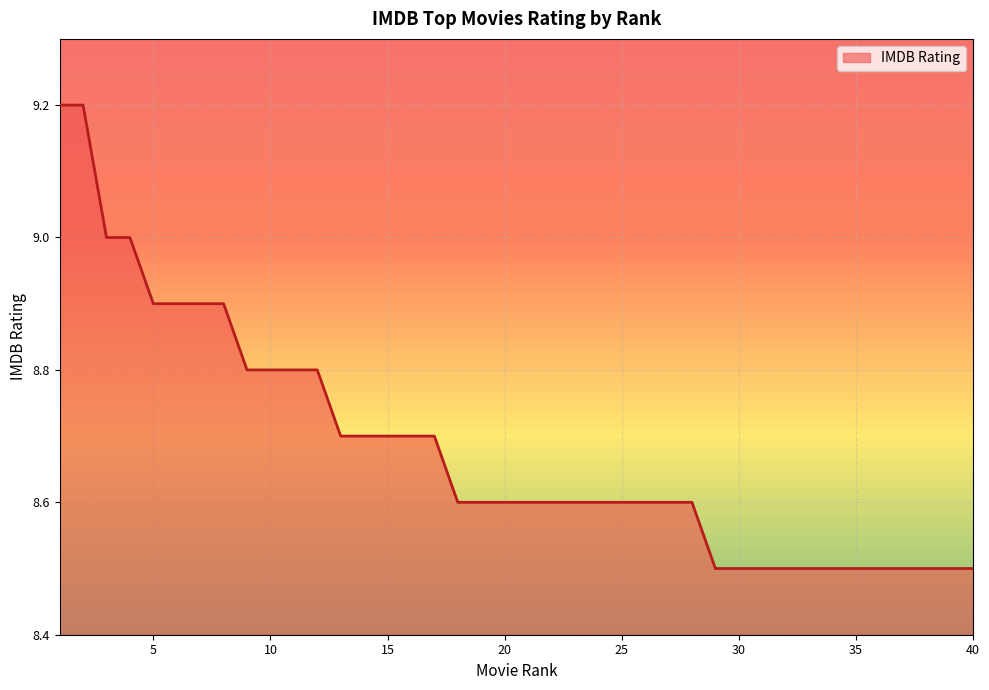

What is the difference between the maximum and minimum values?

0.7